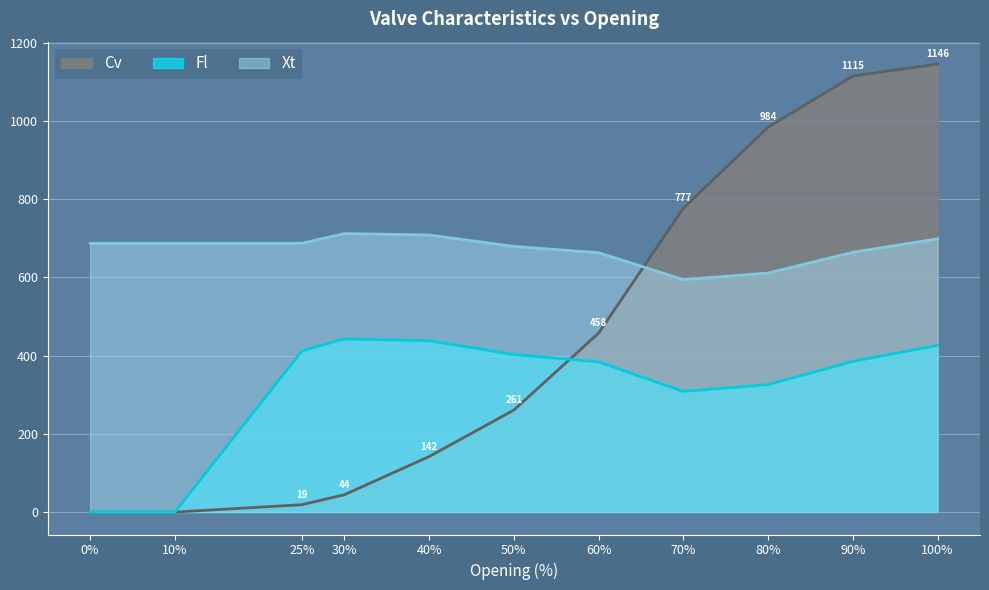

How many interior local peaks does the Fl series have?

1